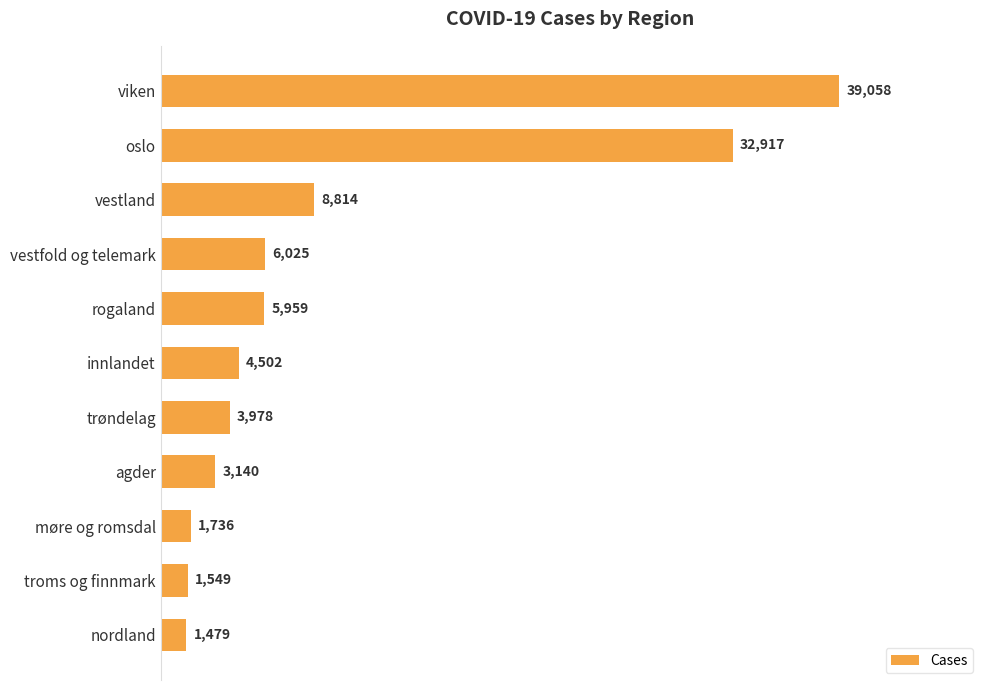

Reading top to bottom, transcribe all the data shown in this chart.

39058	32917	8814	6025	5959	4502	3978	3140	1736	1549	1479